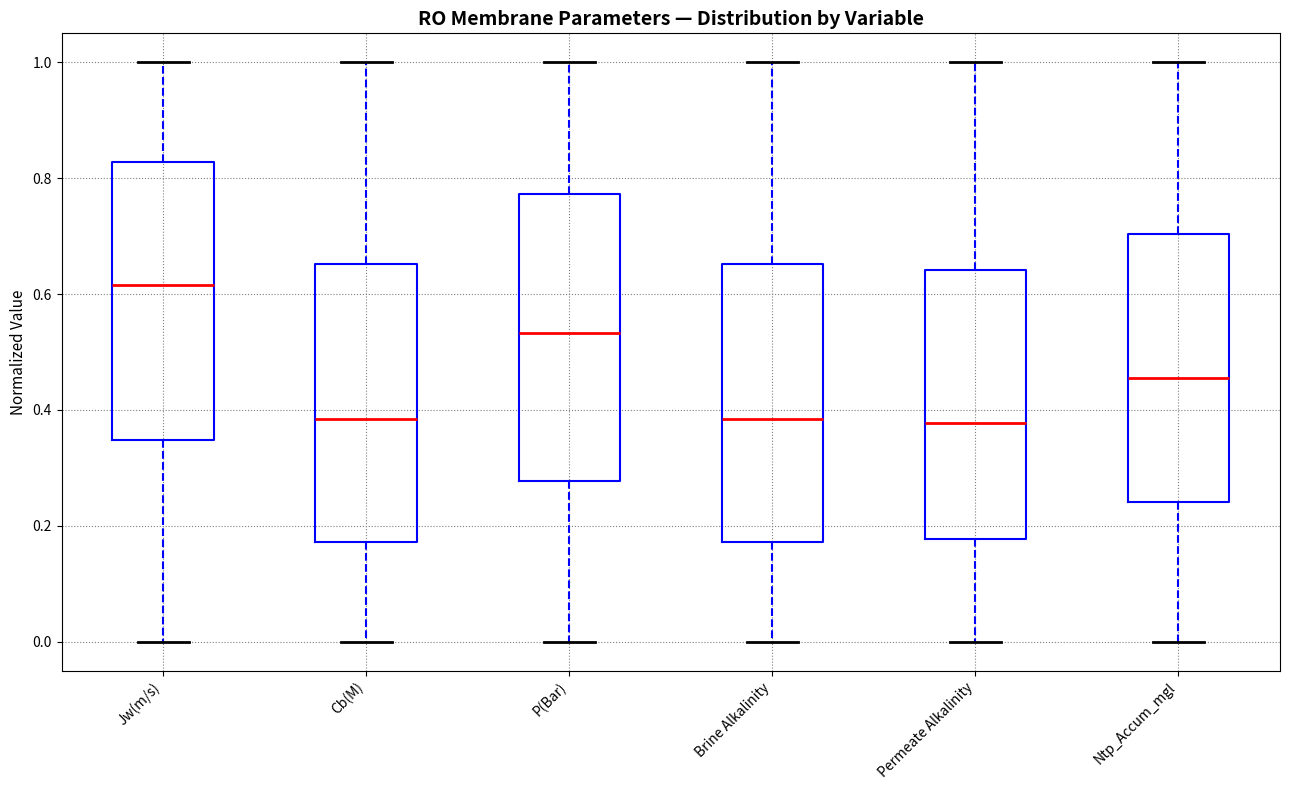

Reading left to right, transcribe this box plot: for each box, give where its median line is, the range the box spans, and where its two whiskers end, as read against the y-axis. The values are not printed on the chart, so give them approximately, as read against the axis.

Jw(m/s): median 0.62, box 0.34 to 0.82, whiskers 0.00 to 1.00
Cb(M): median 0.38, box 0.18 to 0.66, whiskers 0.00 to 1.00
P(Bar): median 0.54, box 0.28 to 0.78, whiskers 0.00 to 1.00
Brine Alkalinity: median 0.38, box 0.18 to 0.66, whiskers 0.00 to 1.00
Permeate Alkalinity: median 0.38, box 0.18 to 0.64, whiskers 0.00 to 1.00
Ntp_Accum_mgl: median 0.46, box 0.24 to 0.70, whiskers 0.00 to 1.00